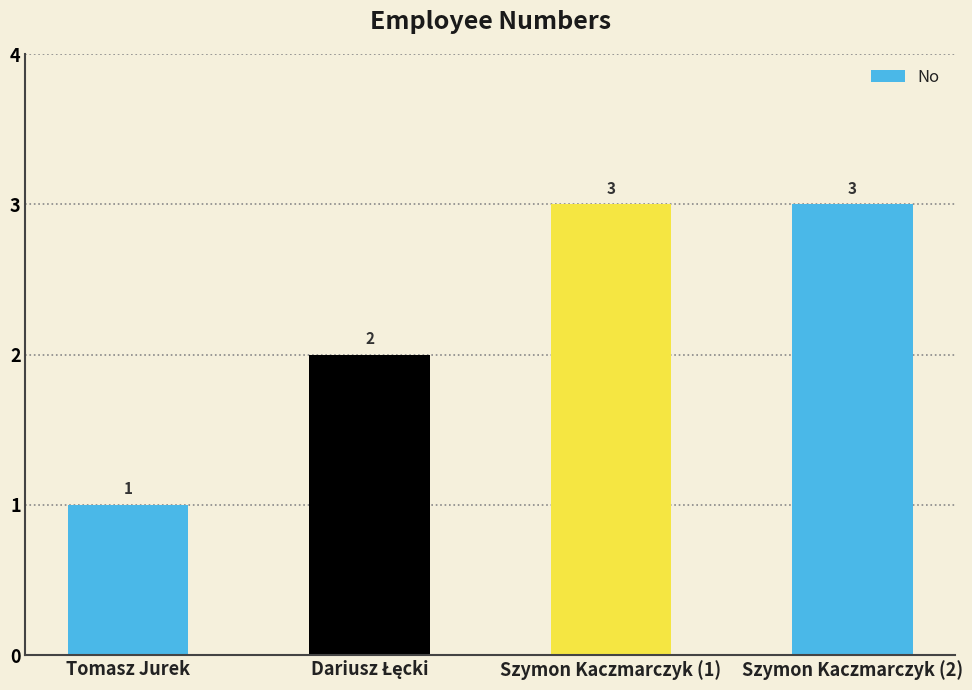

Reading left to right, extract all data points from this chart.

1	2	3	3